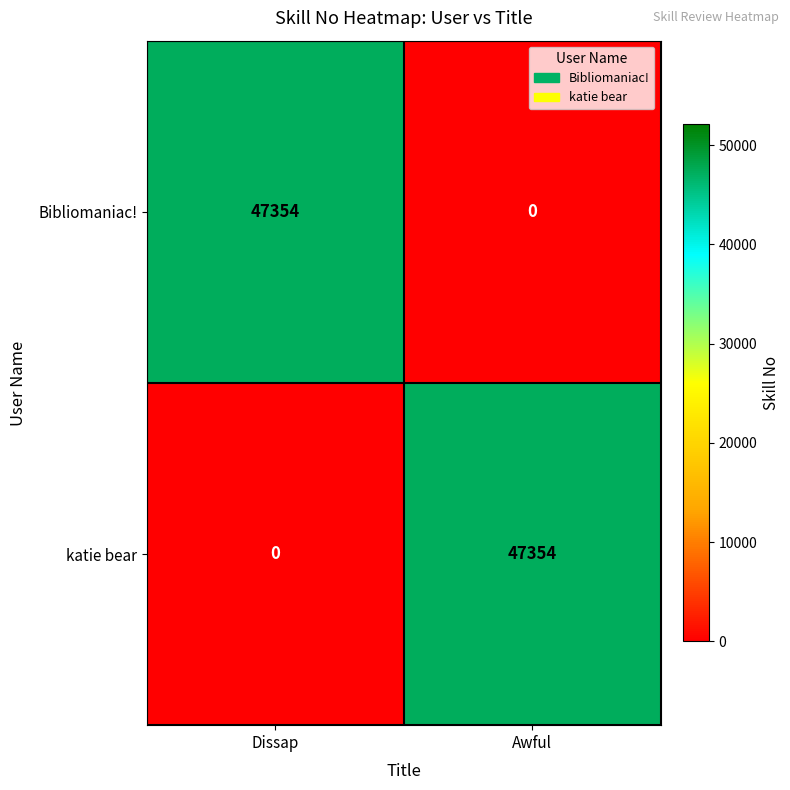

How many series are shown in this chart?

2